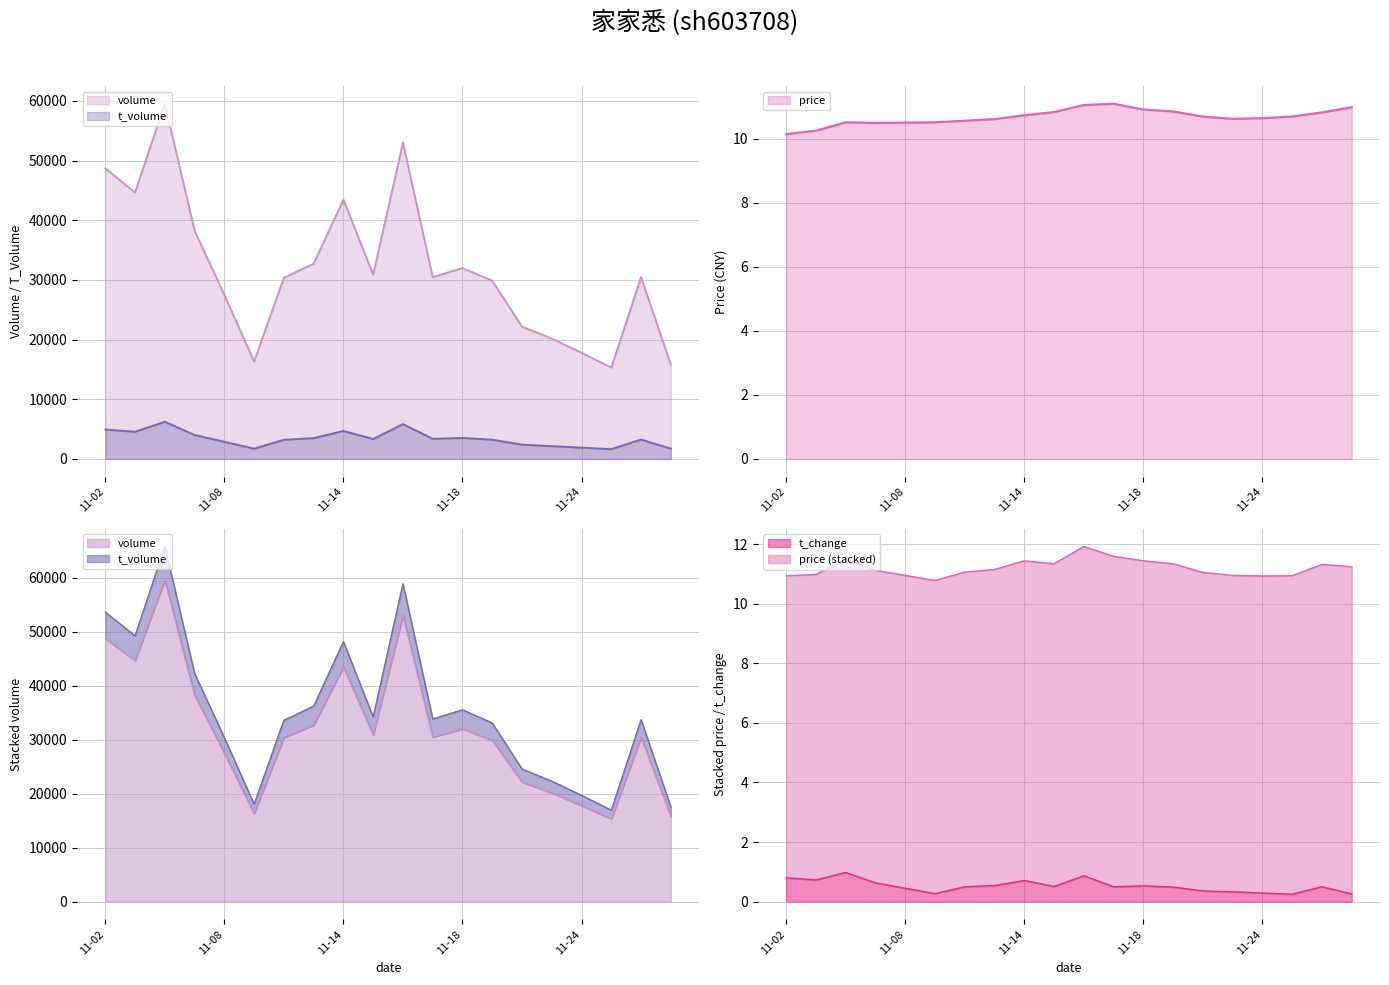

The value of price at 2022-11-23 is 15.9. True or false?

False